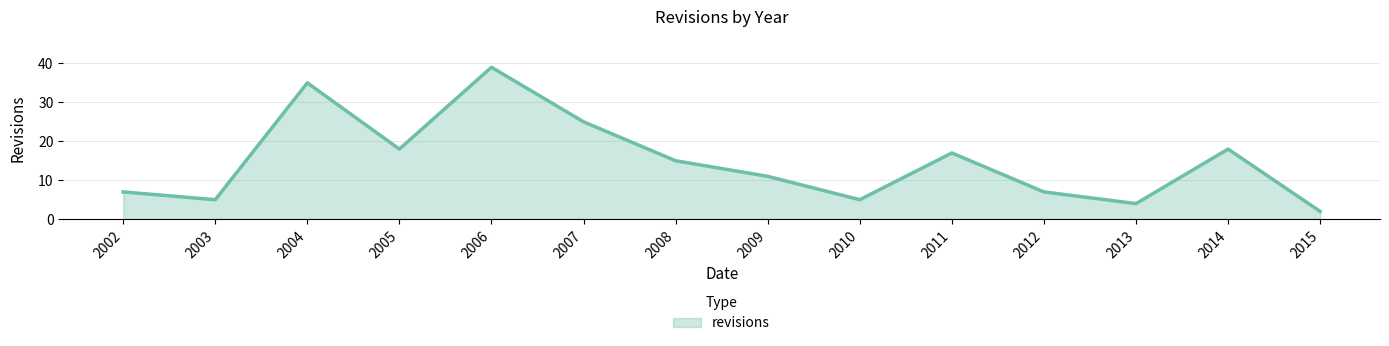

What is the difference between the values at 2013 and 2002?

3